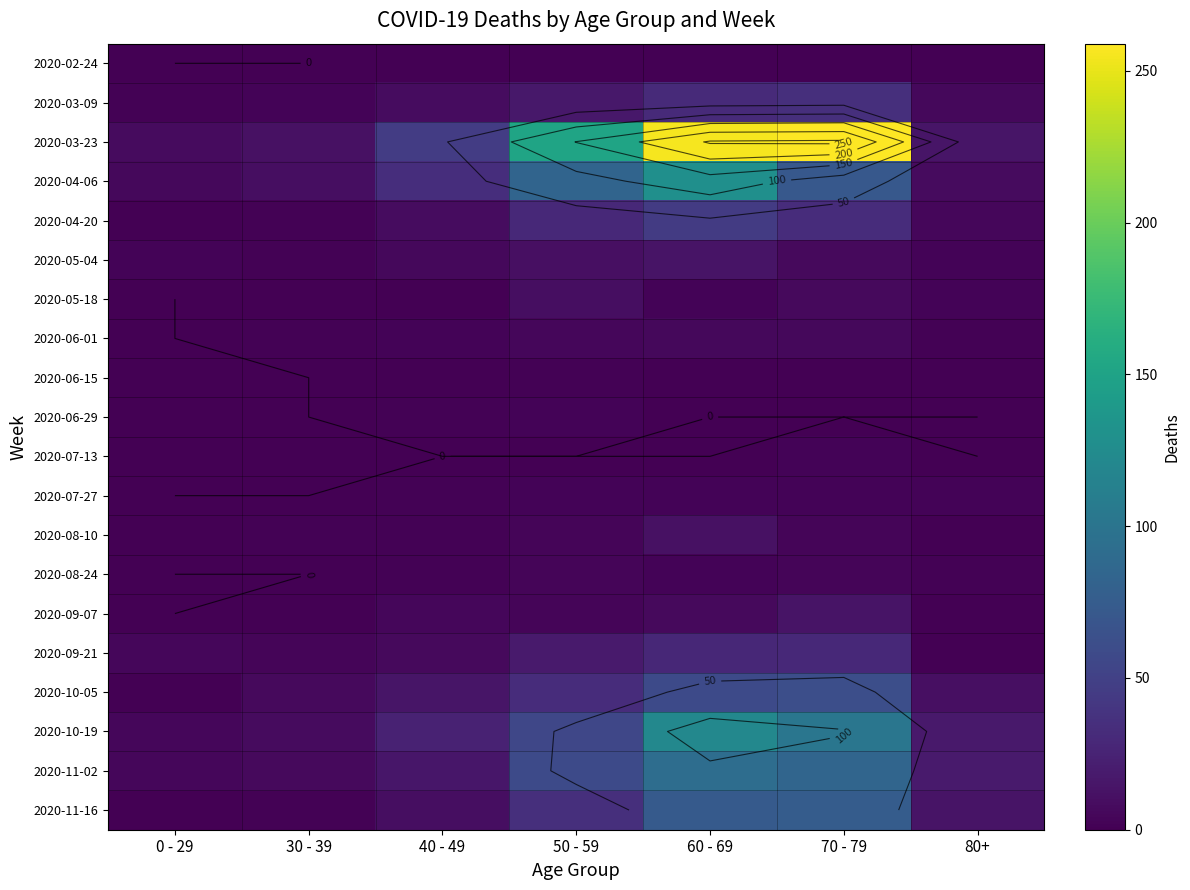

How many distinct data groups are displayed?

20